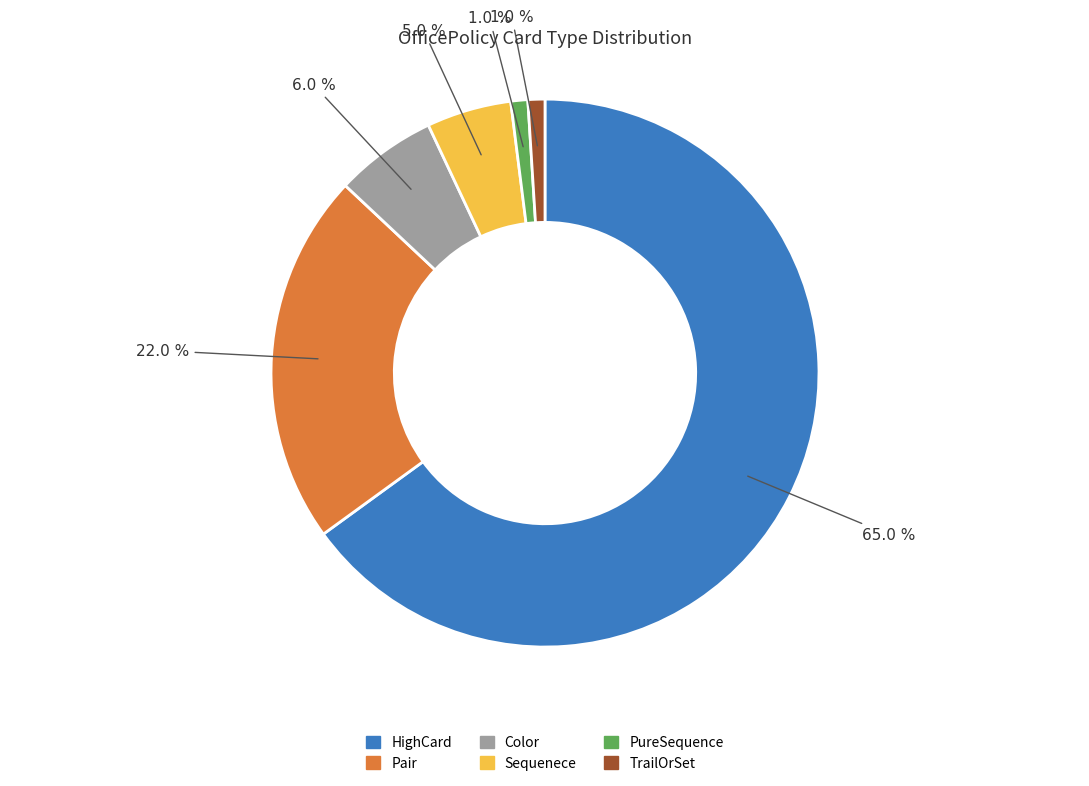

How much of the chart is everything except Color?

94.0%